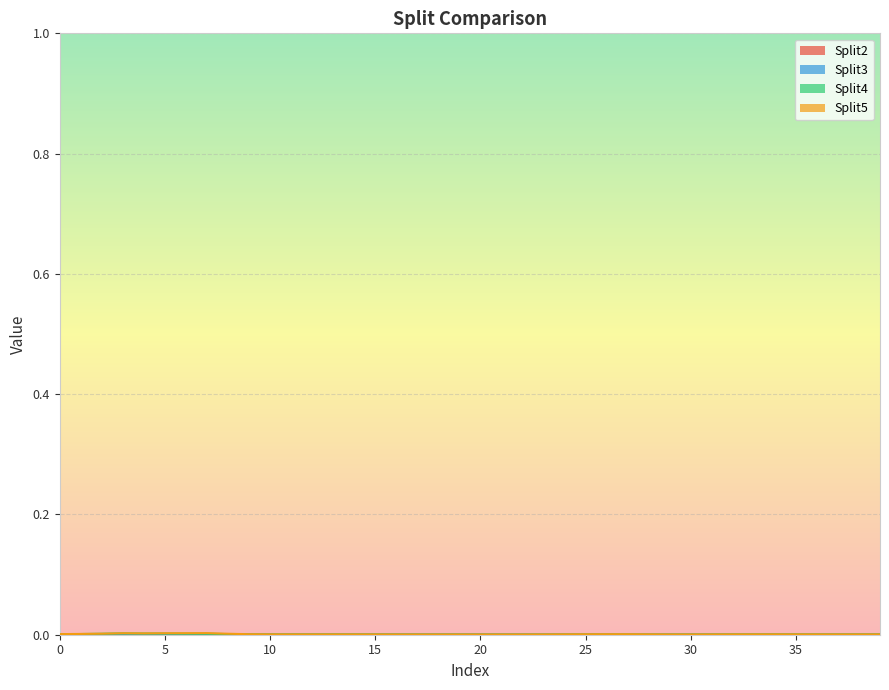

Does the chart display data point markers on the line(s)?

No